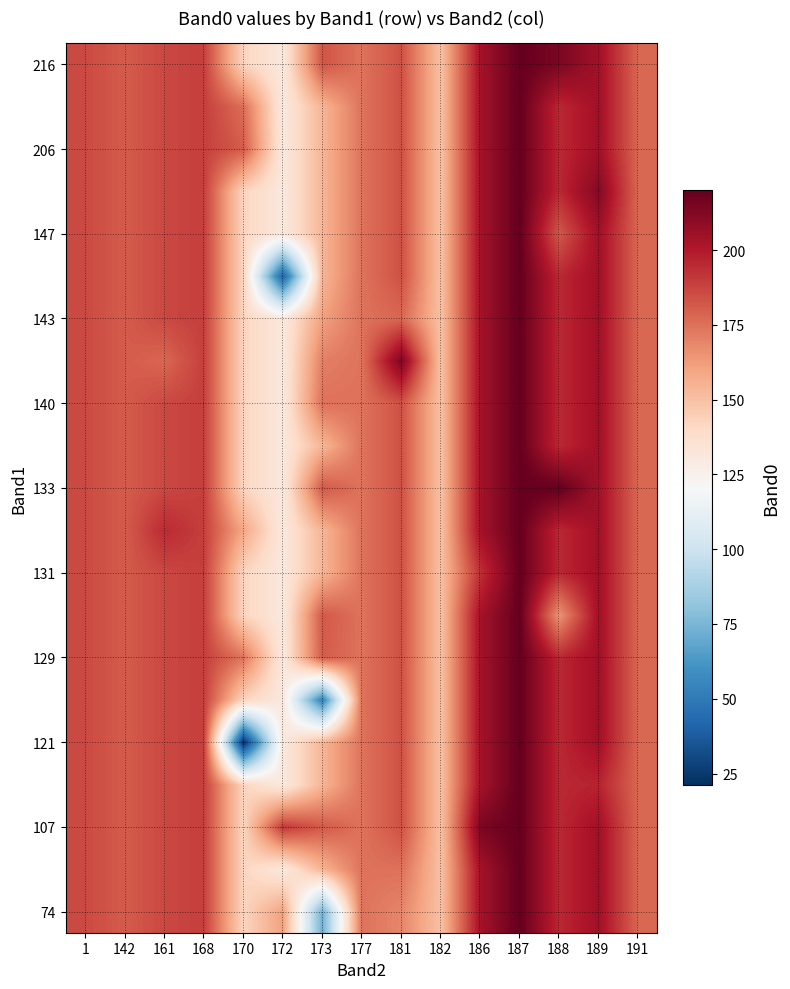

Reading left to right, what are all the values shown in this chart?

row_0: 186.0	181.0	186.5	189.0	142.2	161.0	72.0	174.5	169.0	150.0	203.5	220.0	195.2	204.5	178.0
row_1: 186.0	181.0	186.5	189.0	142.2	130.7	154.2	174.5	175.0	150.0	203.5	220.0	195.2	204.5	178.0
row_2: 186.0	181.0	186.5	189.0	142.2	191.0	182.0	174.5	184.0	150.0	214.0	220.0	195.2	204.5	178.0
row_3: 186.0	181.0	186.5	189.0	142.2	130.7	154.2	174.5	184.0	150.0	203.5	220.0	195.2	197.0	178.0
row_4: 186.0	181.0	186.5	189.0	21.0	130.7	154.2	174.5	184.0	150.0	203.5	220.0	195.2	204.5	178.0
row_5: 186.0	181.0	186.5	189.0	142.2	130.7	53.0	174.5	184.0	150.0	203.5	220.0	195.2	204.5	178.0
row_6: 186.0	181.0	186.5	189.0	174.0	130.7	181.0	174.5	184.0	150.0	203.5	220.0	195.2	204.5	178.0
row_7: 186.0	181.0	186.5	189.0	142.2	130.7	182.0	174.5	184.0	150.0	203.5	220.0	165.0	204.5	178.0
row_8: 186.0	181.0	186.5	189.0	142.2	130.7	154.2	174.5	184.0	150.0	193.0	220.0	195.2	204.5	178.0
row_9: 186.0	181.0	195.0	189.0	159.0	130.7	154.2	174.5	184.0	150.0	203.5	220.0	195.2	204.5	178.0
row_10: 186.0	181.0	186.5	189.0	142.2	130.7	182.0	174.5	184.0	150.0	203.5	220.0	220.0	204.5	178.0
row_11: 186.0	181.0	186.5	189.0	142.2	130.7	154.2	174.5	184.0	150.0	203.5	220.0	195.2	204.5	178.0
row_12: 186.0	181.0	186.5	189.0	142.2	130.7	175.0	174.5	184.0	150.0	203.5	220.0	195.2	204.5	178.0
row_13: 186.0	181.0	178.0	189.0	142.2	130.7	171.0	174.5	214.0	150.0	203.5	220.0	195.2	204.5	178.0
row_14: 186.0	181.0	186.5	189.0	142.2	130.7	161.0	174.5	178.0	150.0	203.5	220.0	195.2	204.5	178.0
row_15: 186.0	181.0	186.5	189.0	142.2	40.0	154.2	174.5	184.0	150.0	203.5	220.0	195.2	204.5	178.0
row_16: 186.0	181.0	186.5	189.0	142.2	130.7	154.2	174.5	184.0	150.0	203.5	220.0	182.0	204.5	178.0
row_17: 186.0	181.0	186.5	189.0	142.2	130.7	154.2	174.5	184.0	150.0	203.5	220.0	195.2	212.0	178.0
row_18: 186.0	181.0	186.5	189.0	181.0	130.7	154.2	174.5	184.0	150.0	203.5	220.0	195.2	204.5	178.0
row_19: 186.0	181.0	186.5	189.0	176.0	130.7	154.2	174.5	184.0	150.0	203.5	220.0	195.2	204.5	178.0
row_20: 186.0	181.0	186.5	189.0	142.2	130.7	183.0	174.5	184.0	150.0	203.5	220.0	214.0	204.5	178.0